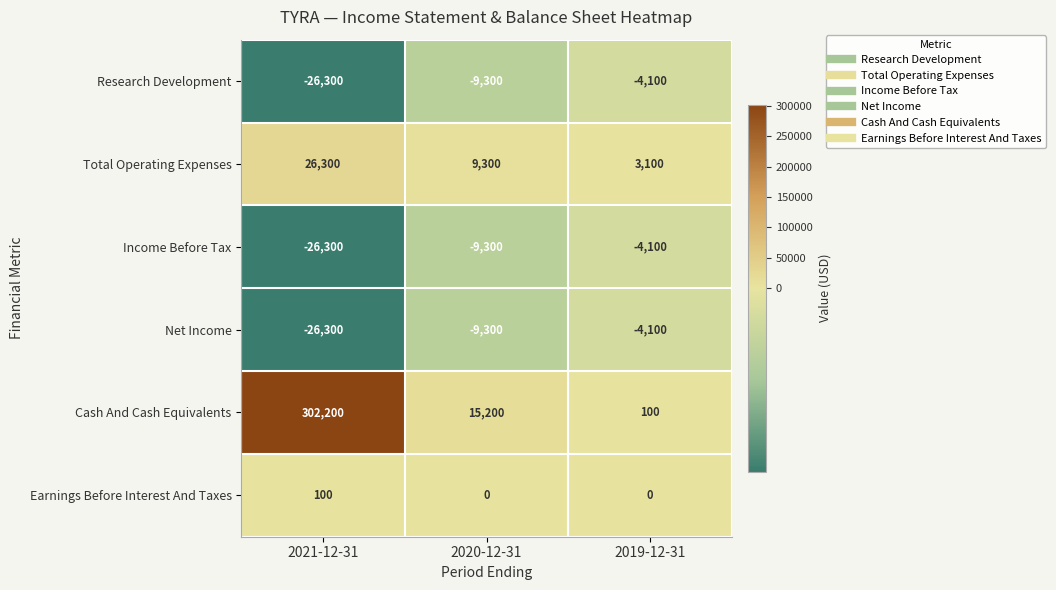

Is it true that Research Development equals -34224 at 2021-12-31?

False